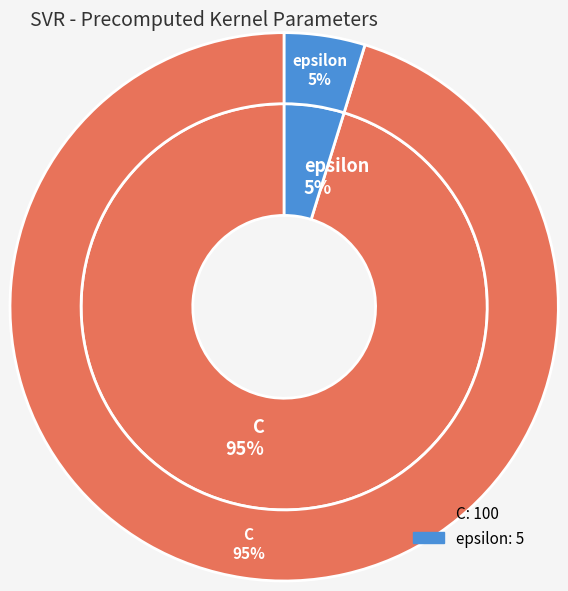

To the nearest percent, what is the difference between the largest and smallest slice percentages?

90%